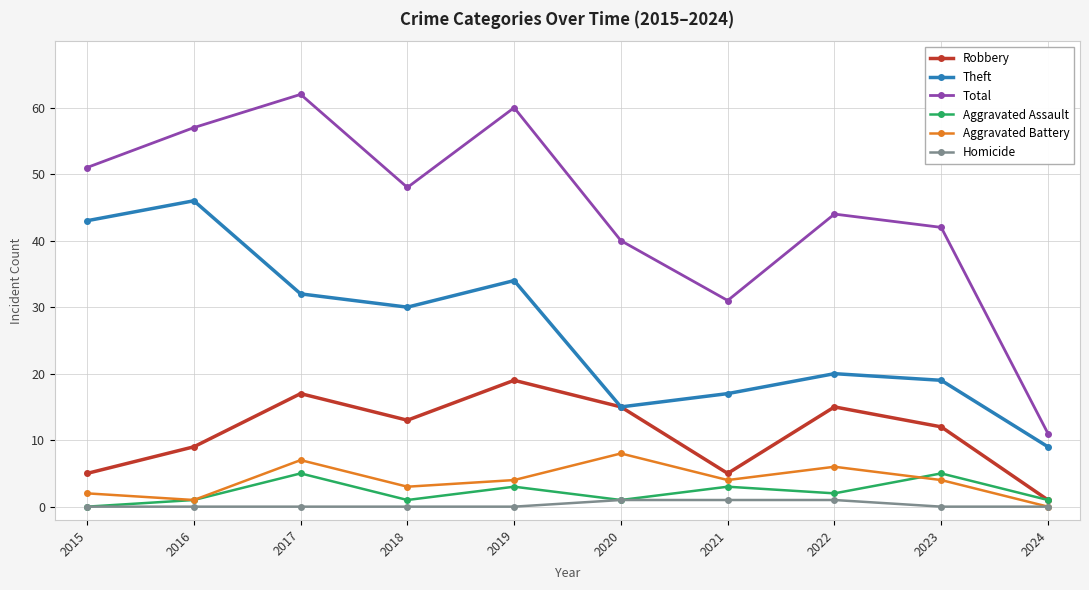

At which label does Aggravated Assault first exceed 2?

2017